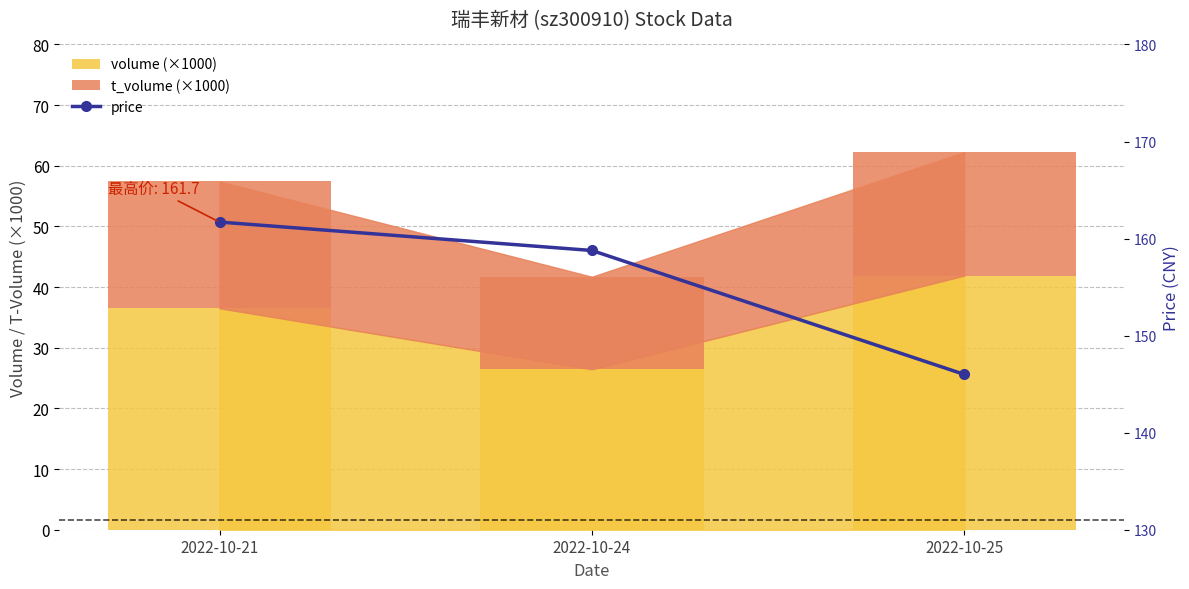

The chart shows a value of 54.1 at 2022-10-24. True or false?

False